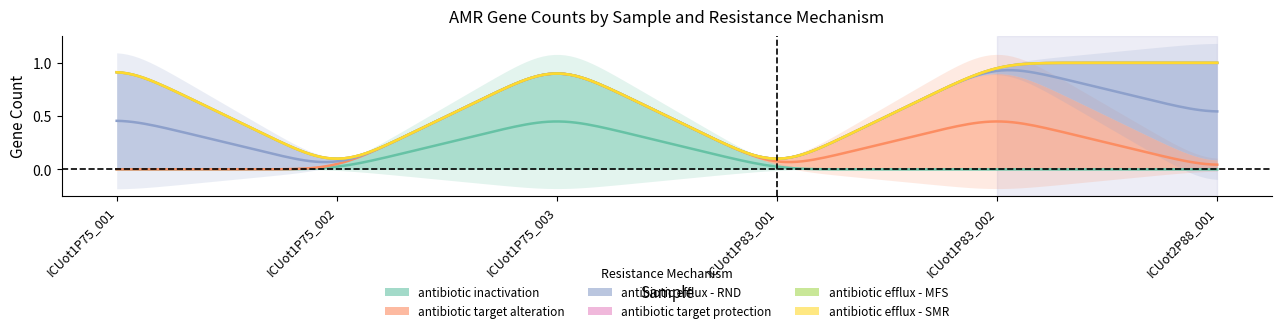

Which series has the largest total across all categories?

antibiotic efflux - RND